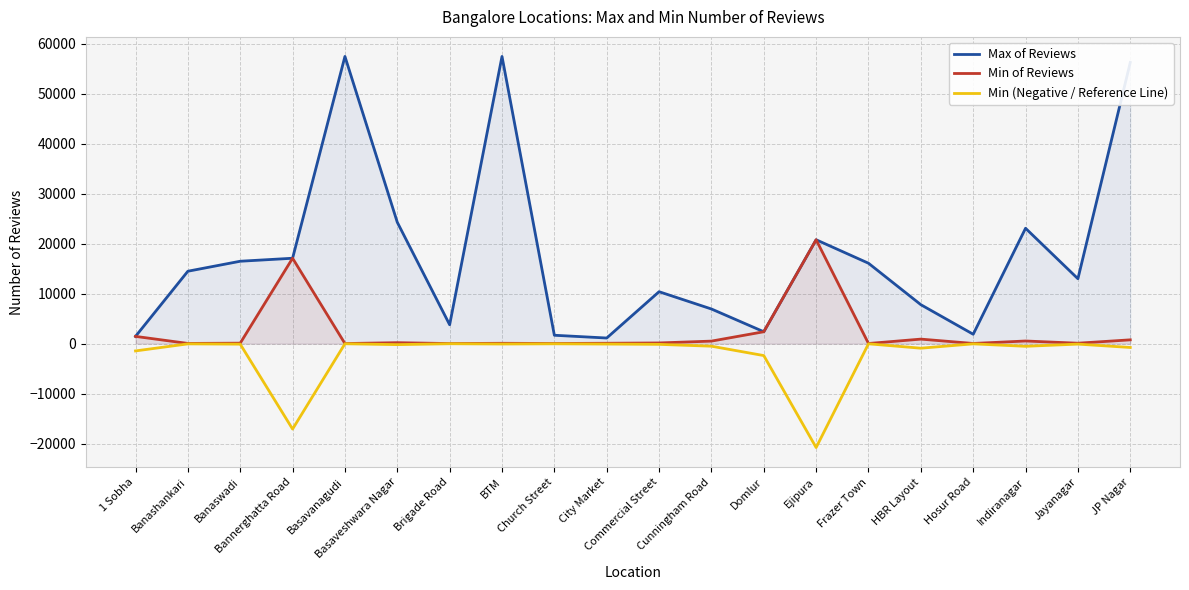

What is the difference between the maximum and minimum values in the Min of Reviews series?

20781